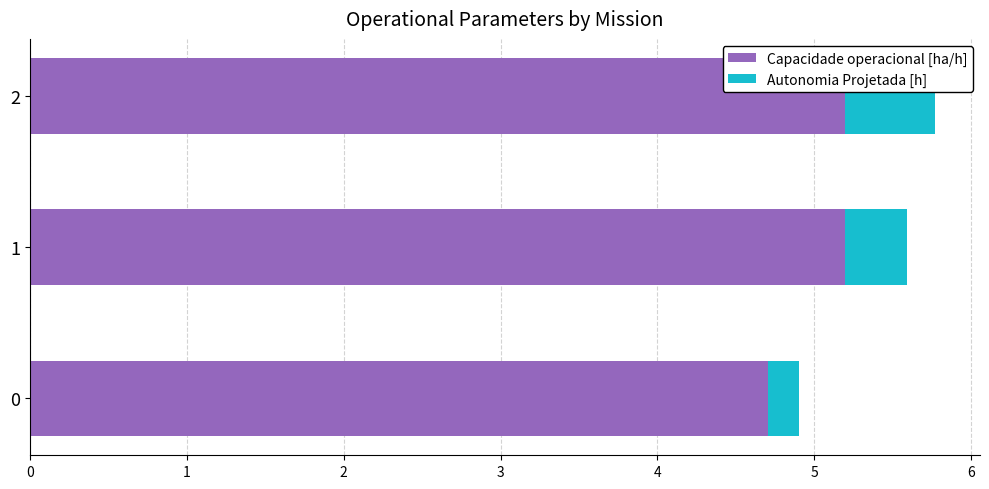

How many distinct data groups are displayed?

2